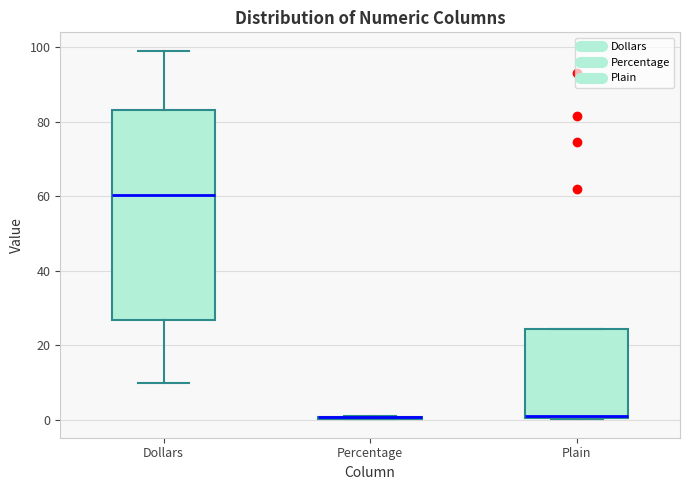

Reading left to right, read every box against the y-axis: the position of its median line, the range the box covers, and the ends of its whiskers. The values are not printed on the chart, so give them approximately, as read against the axis.

Dollars: median 60, box 26 to 84, whiskers 10 to 98
Percentage: box collapsed to a line at 0, whiskers 0 to 0
Plain: median 0 (drawn on the box's lower edge), box 0 to 24, whiskers 0 to 24